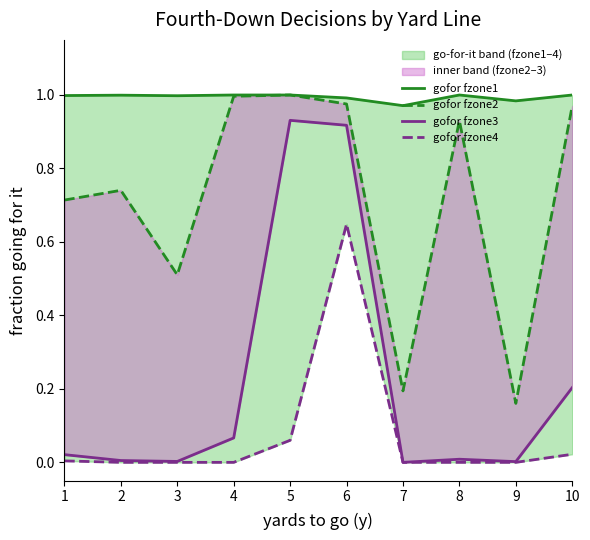

At which category is the sum across all series the highest?

6